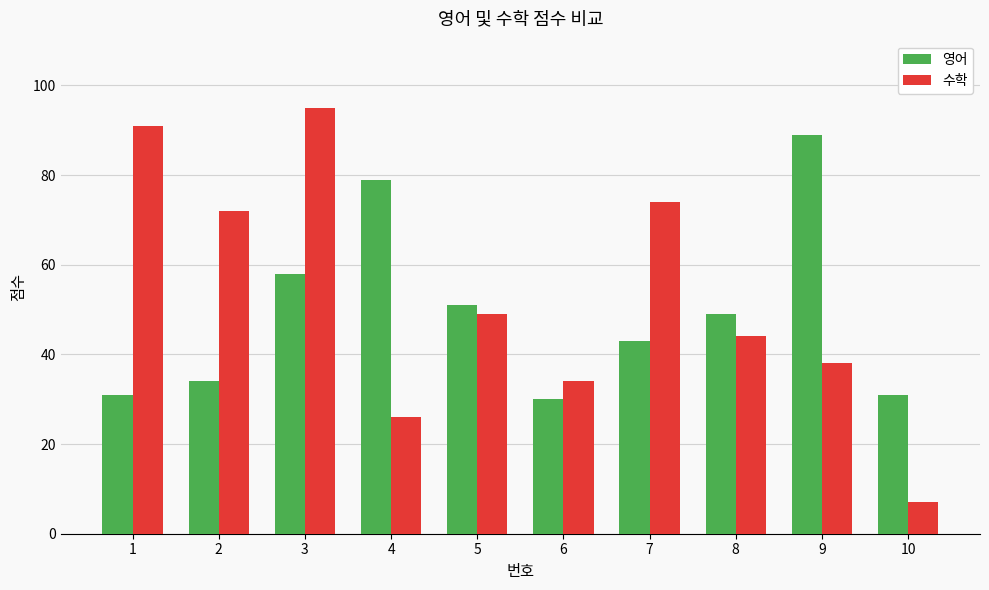

True or false: 영어 has a value of 43 at 7.

True